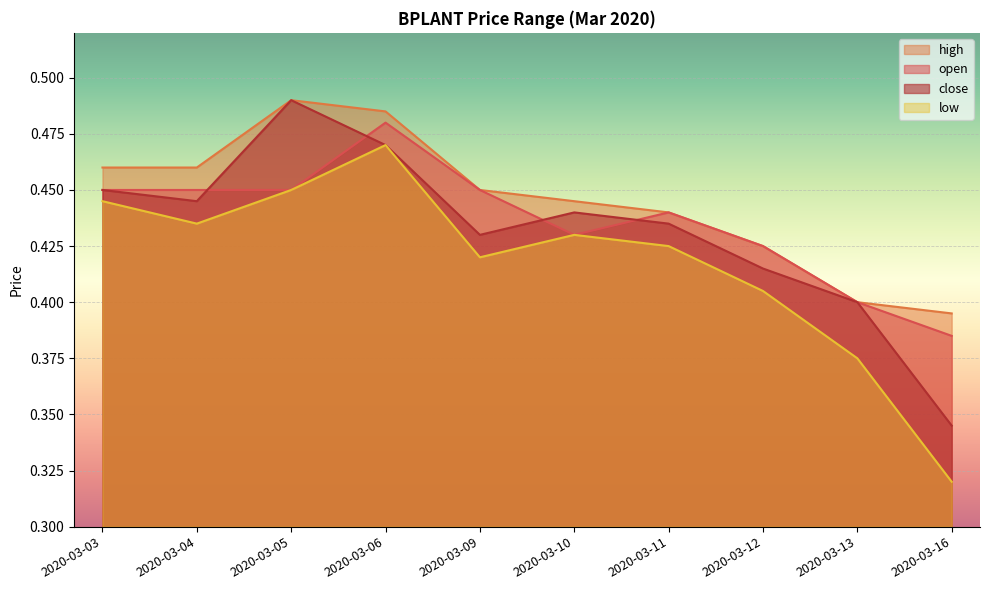

True or false: high and close cross at least once.

False